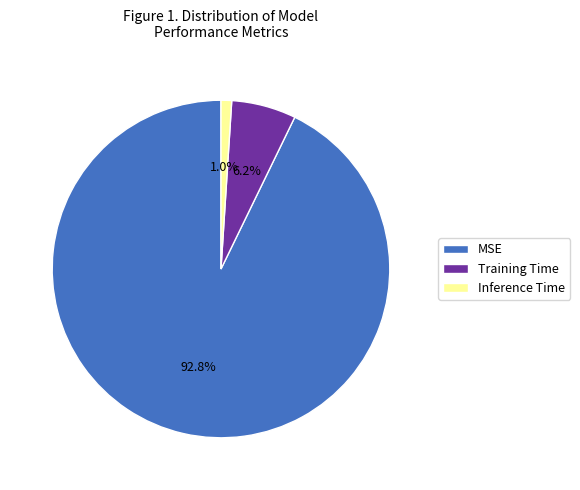

What is the smallest slice in the pie chart?

Inference Time